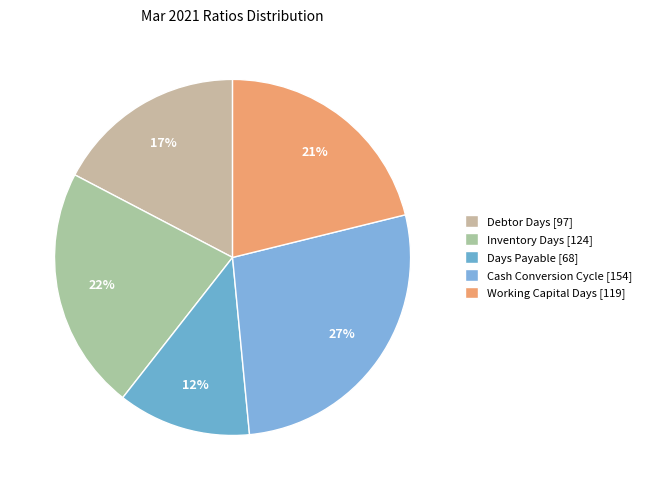

Is it true that Days Payable is 1% of the pie?

False